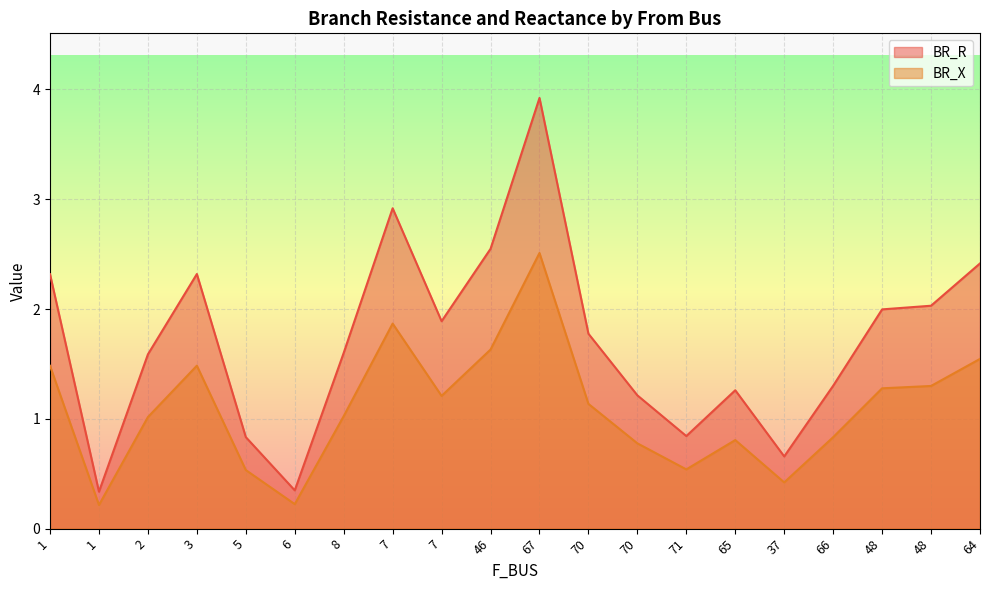

True or false: BR_X has a value of 2.5 at 67.

True